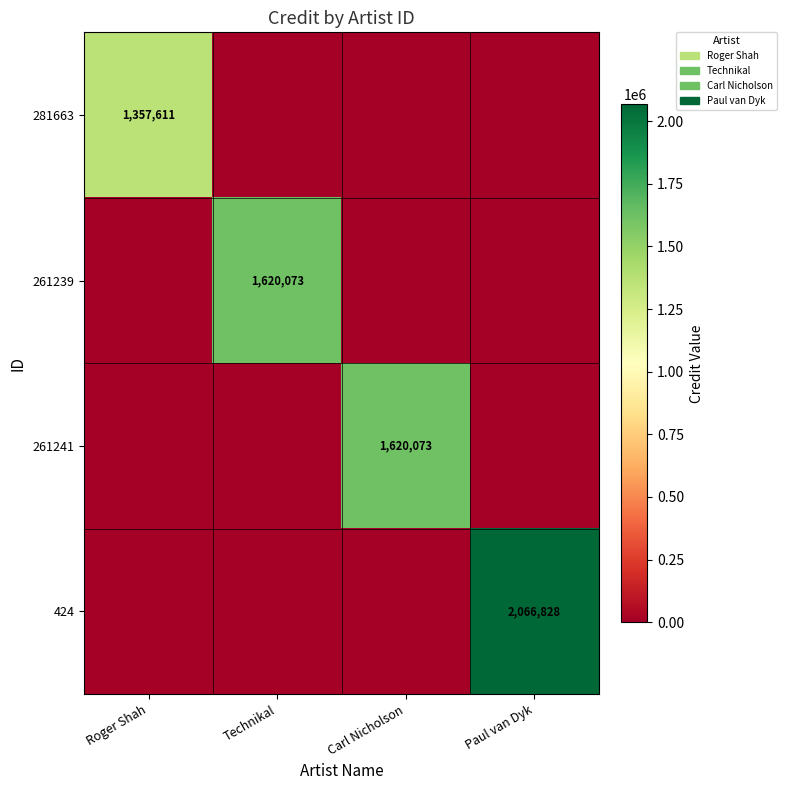

True or false: 261241 has a value of 1620073 at Carl Nicholson.

True